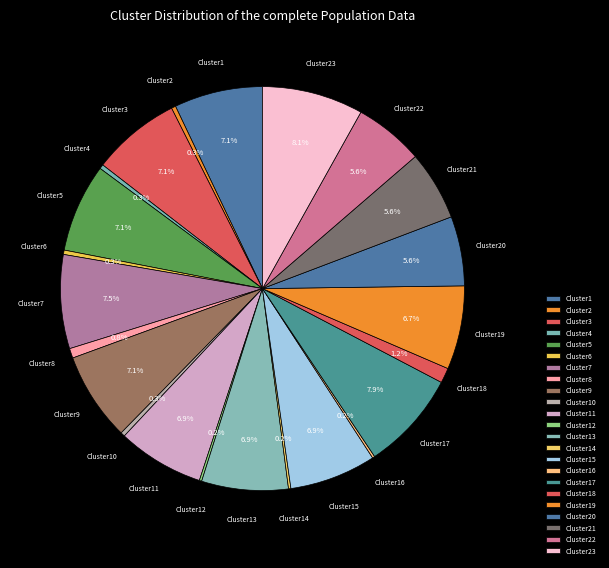

What portion of the pie excludes Cluster10?

99.7%